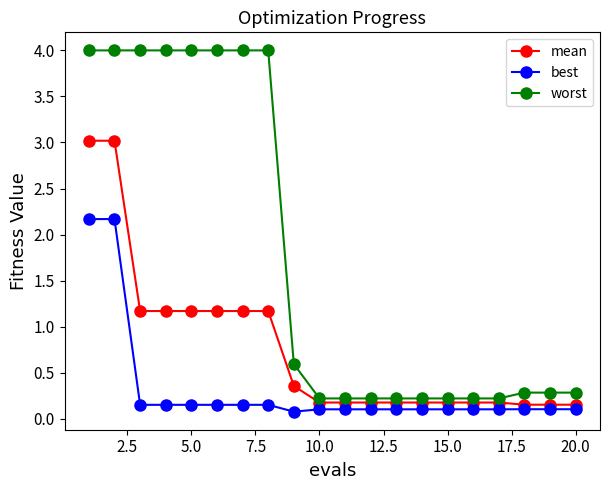

Rank the series by their maximum value, from highest to lowest.

worst, mean, best